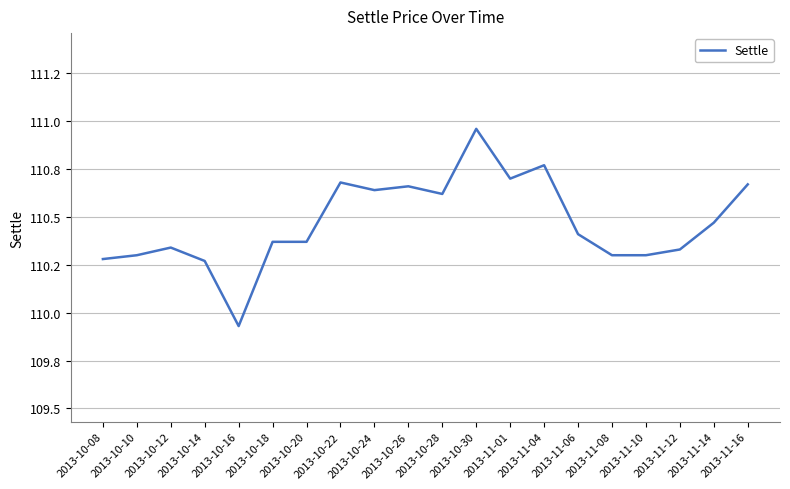

Approximately how many times larger is the value at 2013-10-12 compared to 2013-11-06?

1.0